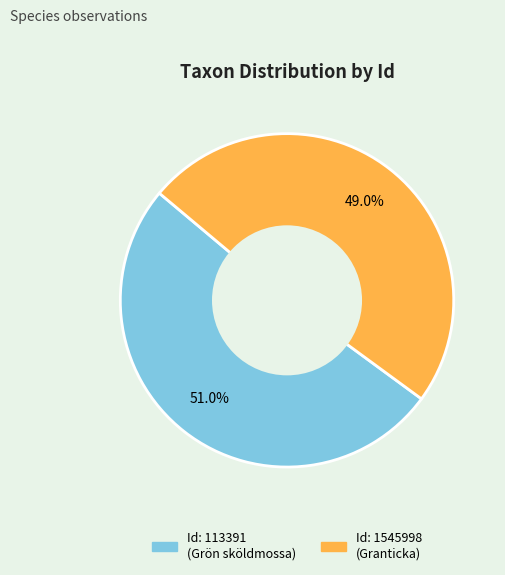

Does any single category account for the majority?

Yes